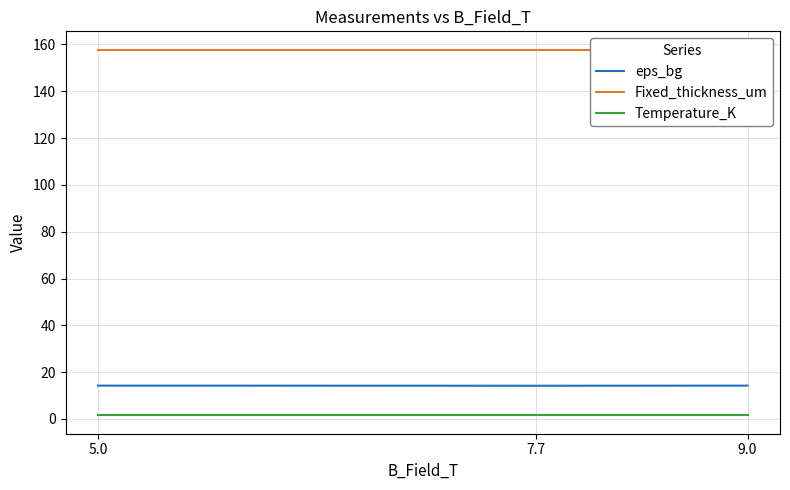

What is the total value across all series at 9.0?

173.5